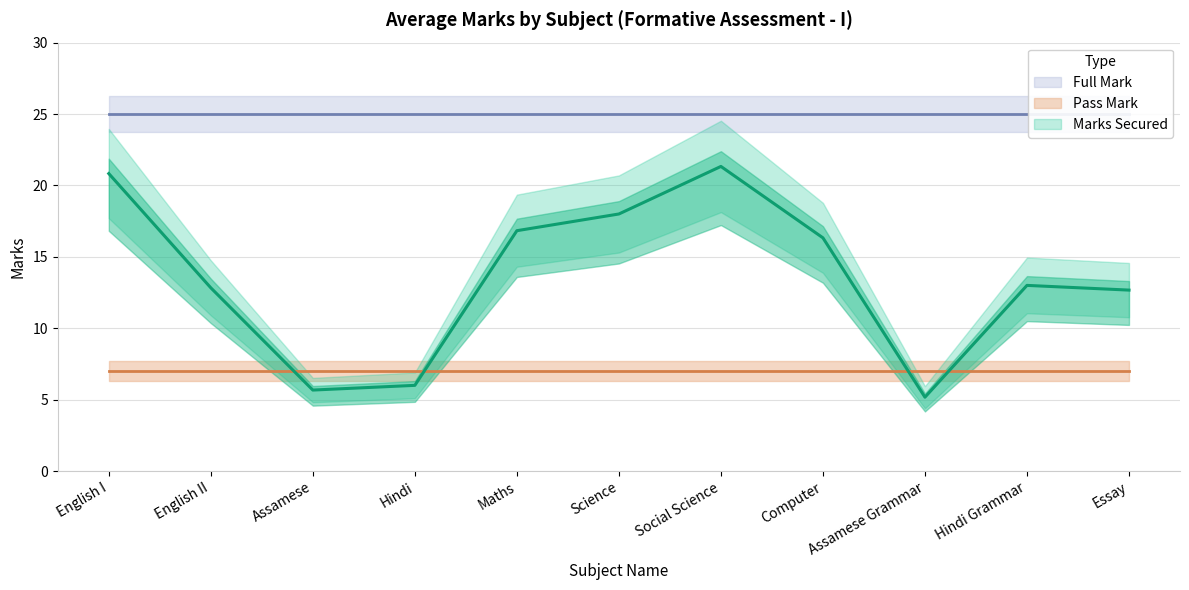

Where is Pass Mark nearest to the value 7?

English I